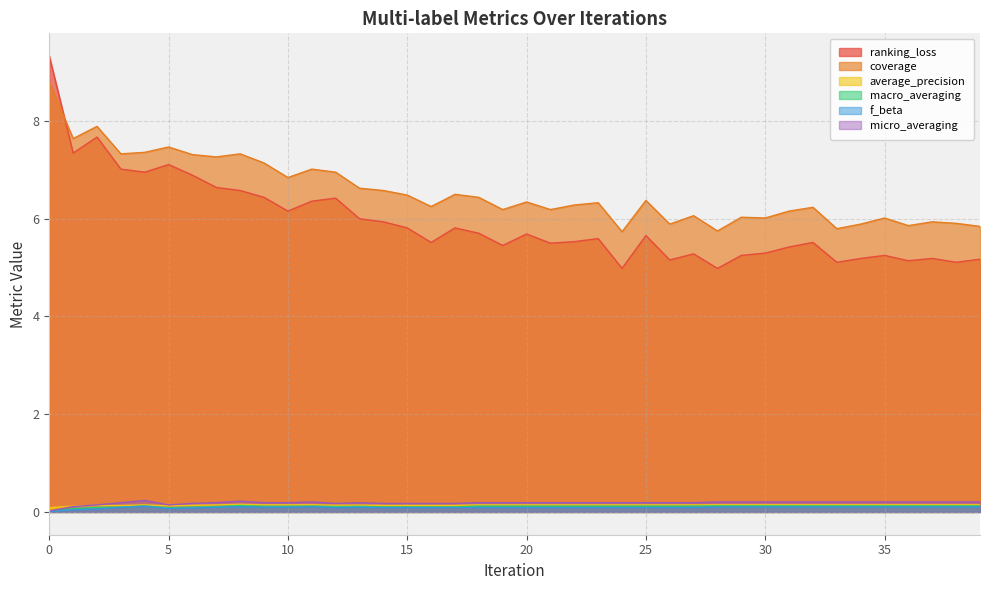

What is the total value across all series at 26?

11.6